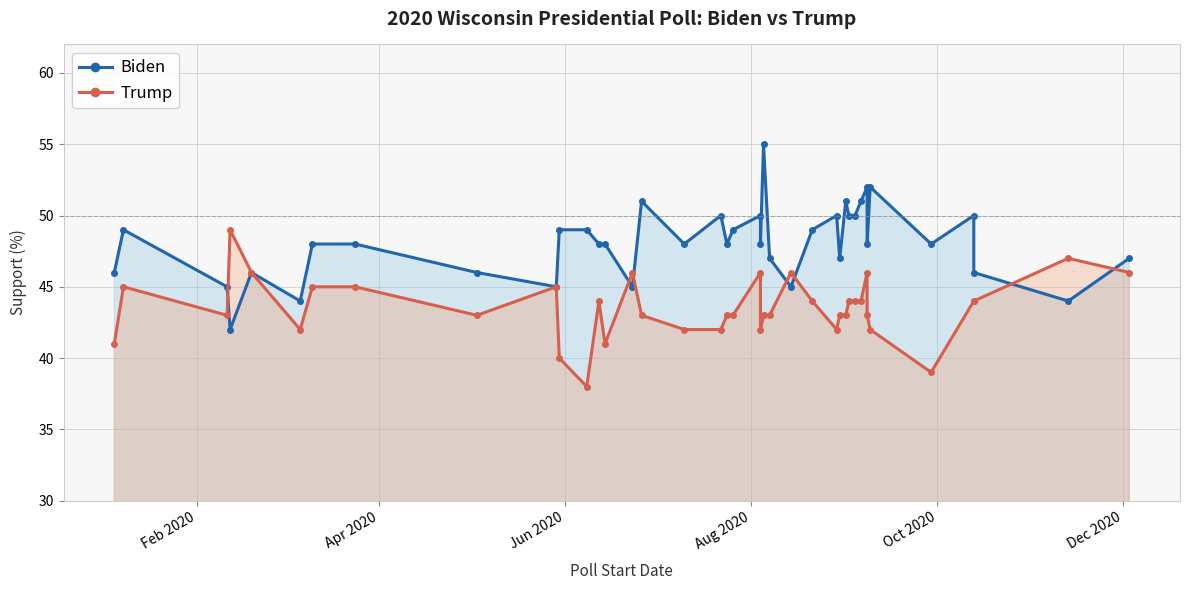

True or false: Trump and Biden cross at least once.

True